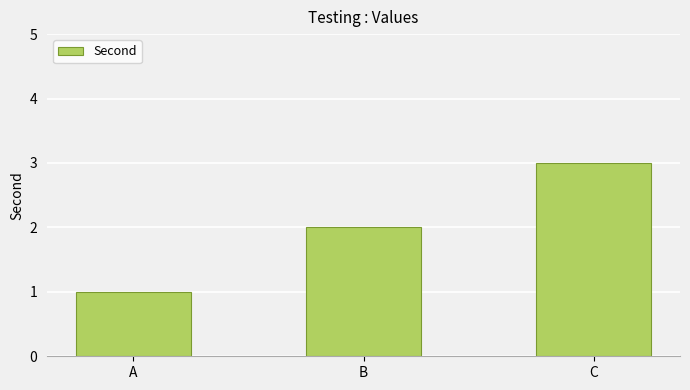

What is the sum of all values?

6